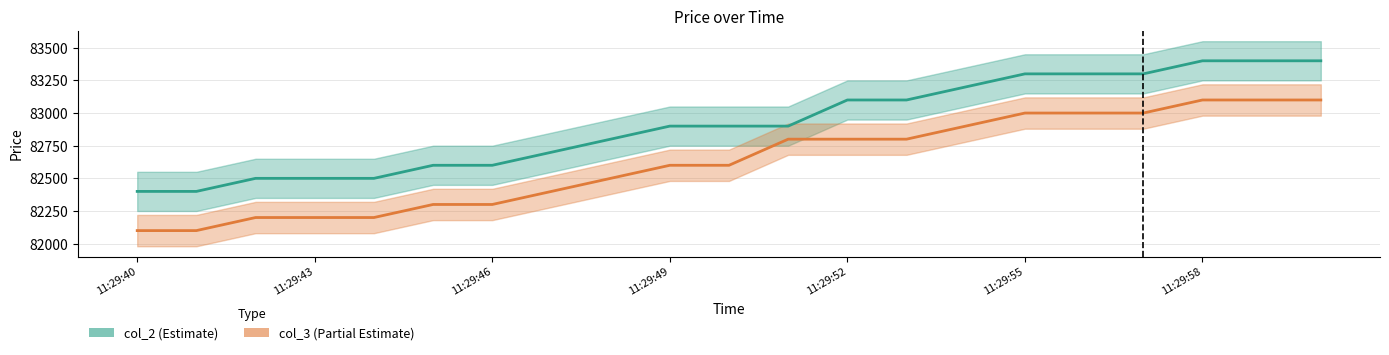

True or false: col_3 has more than 2 interior local peaks.

False